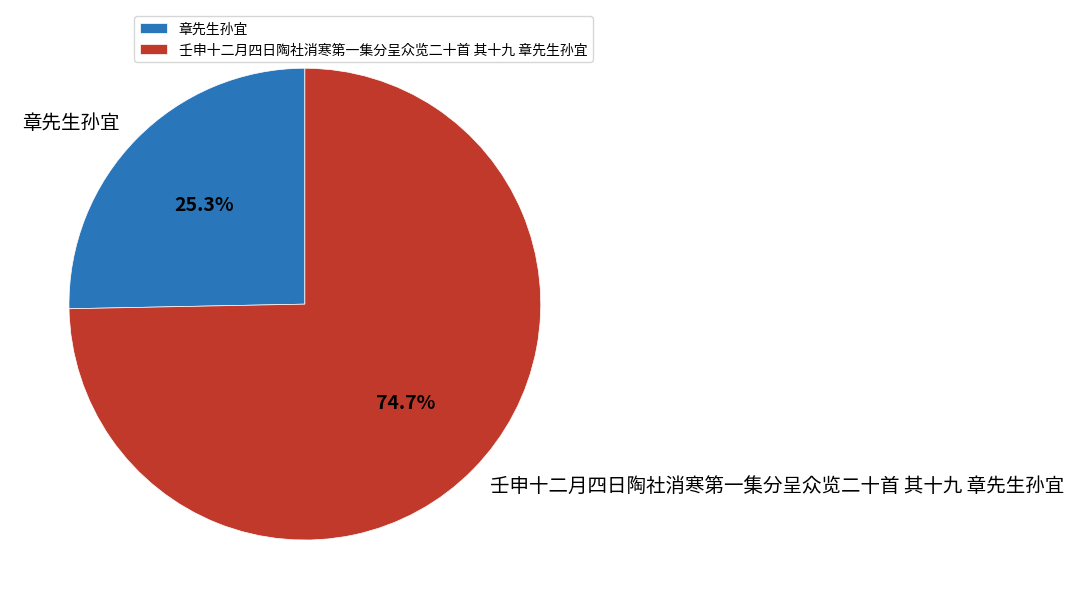

What is the ratio of the value at 章先生孙宜 to the value at 壬申十二月四日陶社消寒第一集分呈众览二十首 其十九 章先生孙宜?

0.3